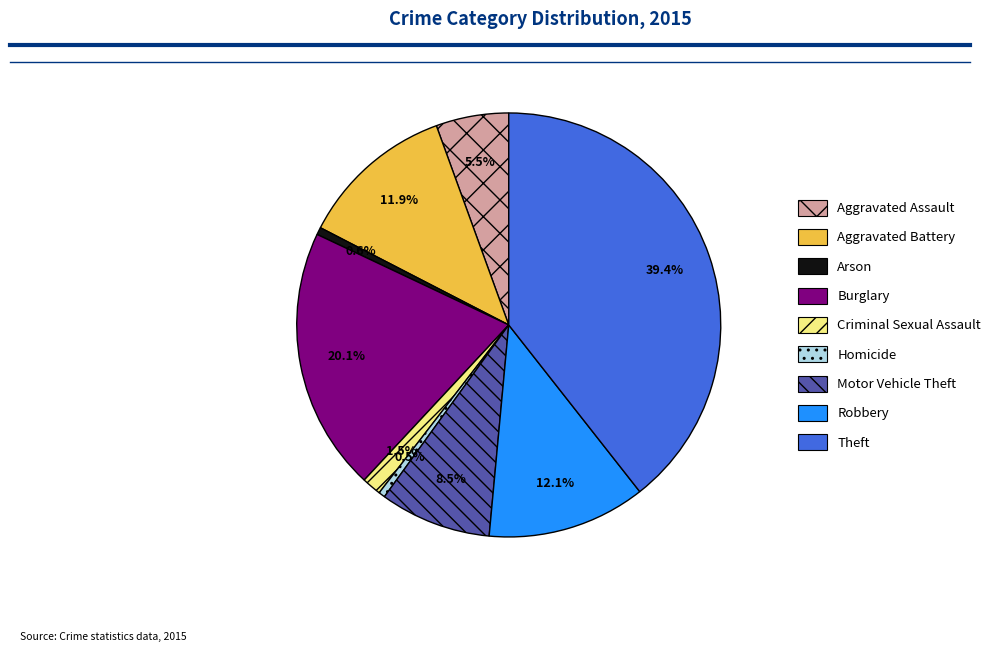

Is there any slice that represents more than half of the pie?

No